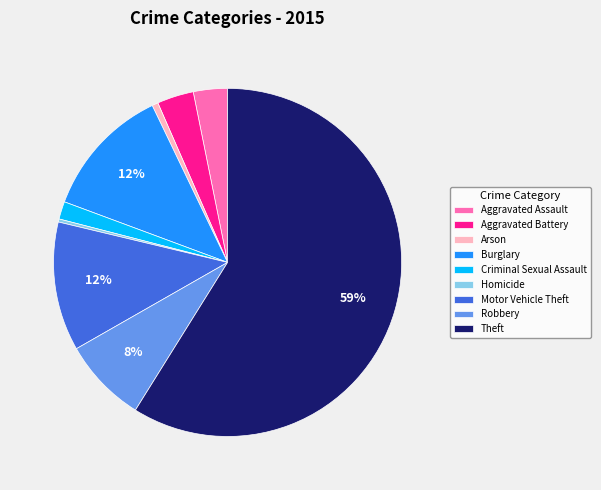

Is there a majority slice in this chart?

Yes